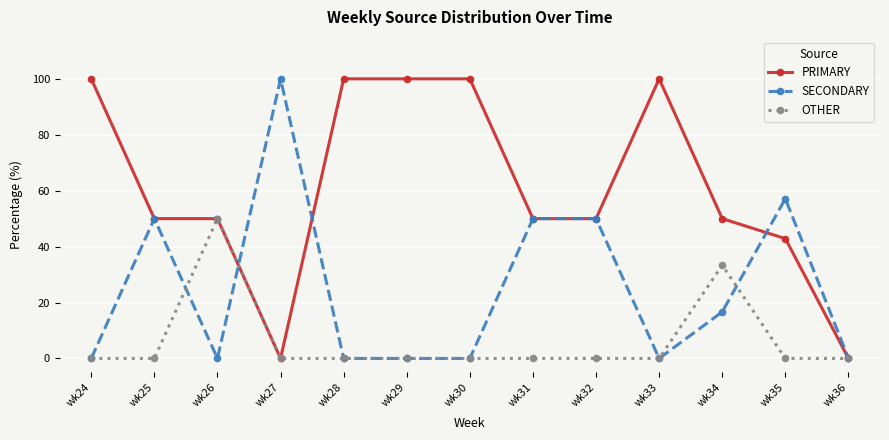

Which series changed the most between wk30 and wk34?

PRIMARY